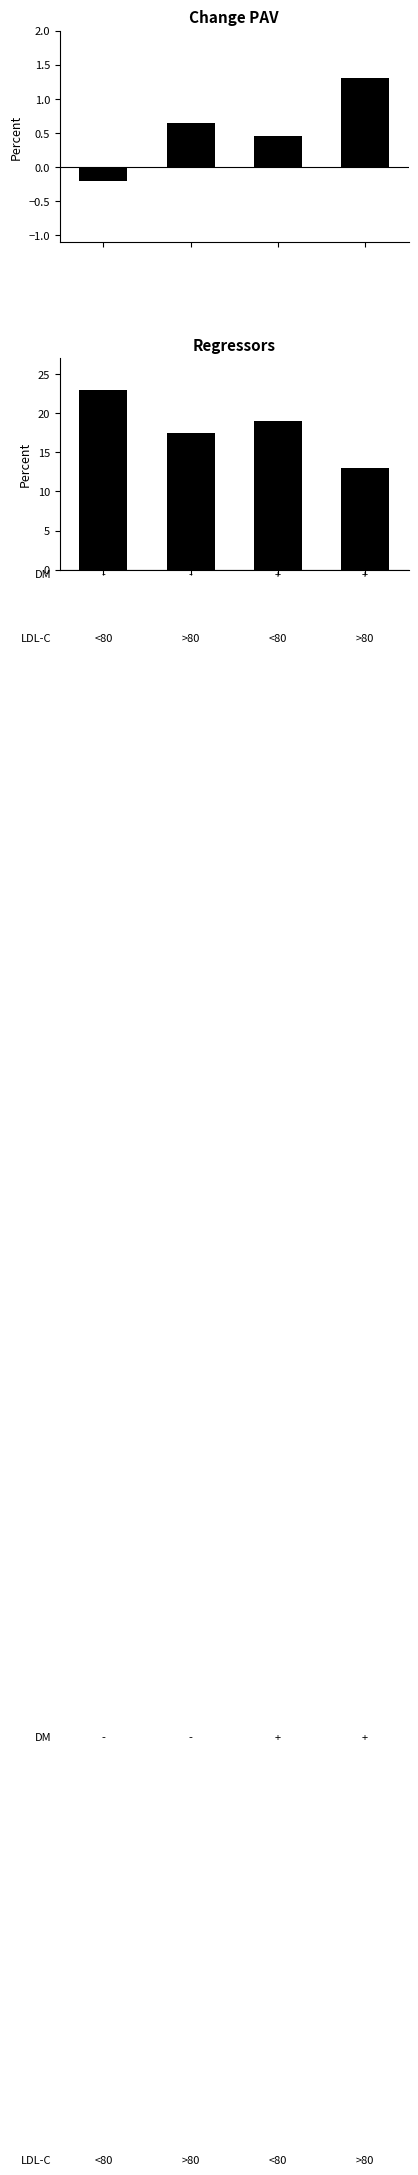

What are all the series names shown in the legend?

Change PAV, Regressors